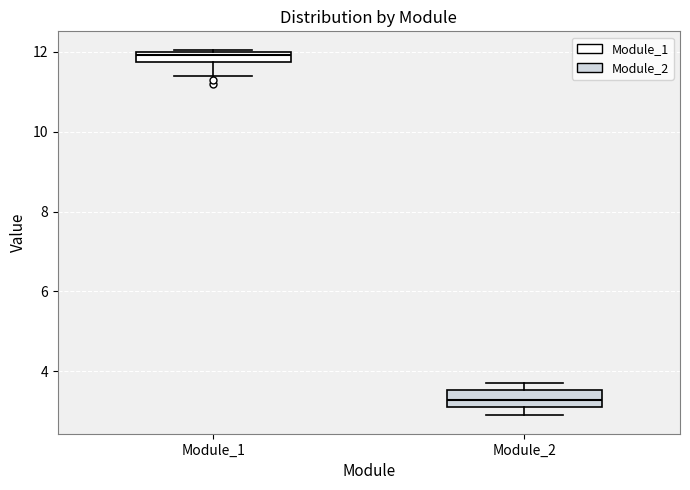

Where does the lower whisker of the box for Module_2 end on the y-axis? The values are not printed on the chart, so give them approximately, as read against the axis.

3.0